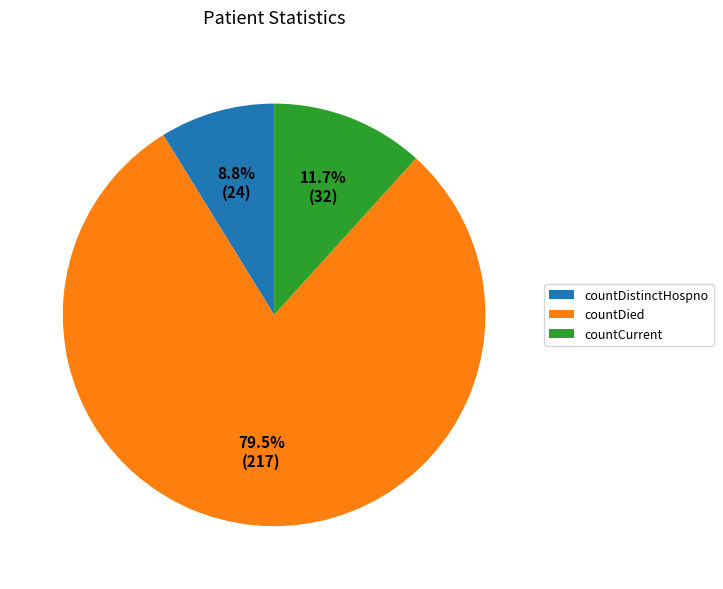

Which category has the biggest portion of the pie?

countDied